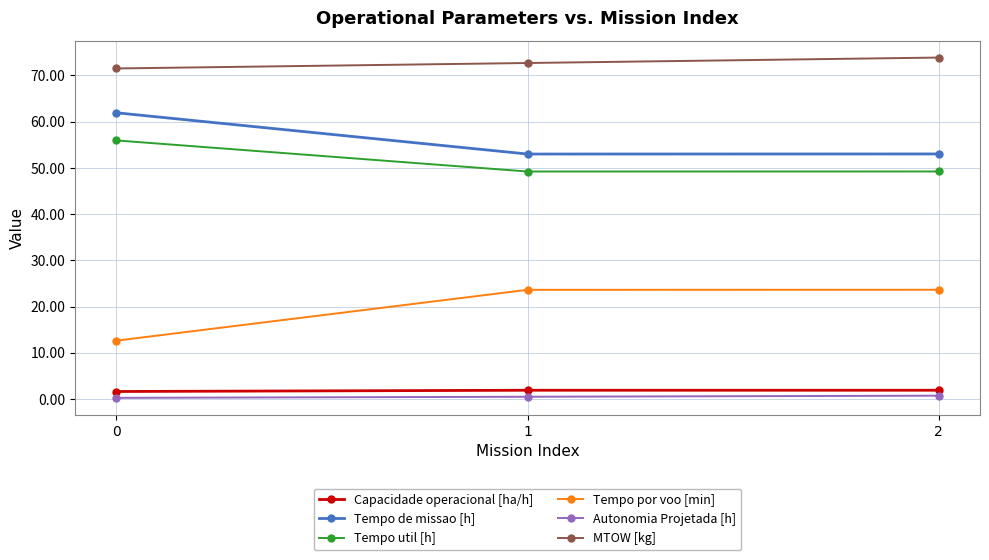

What is the value of the Autonomia Projetada [h] point at the 3rd from the left?

0.7